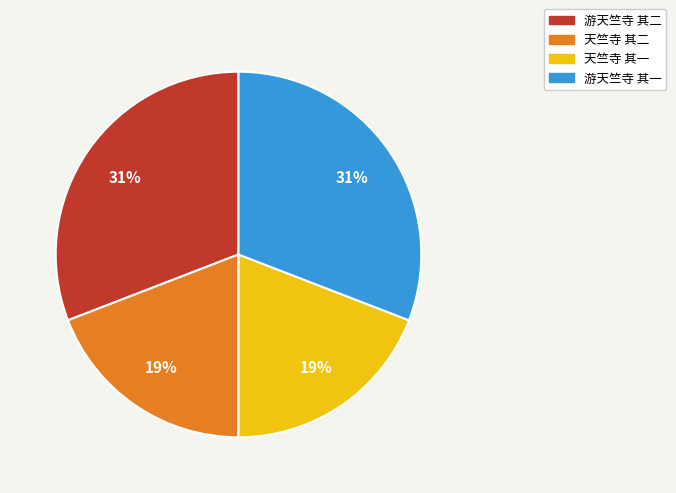

True or false: 游天竺寺 其二 accounts for 26% of the total.

False